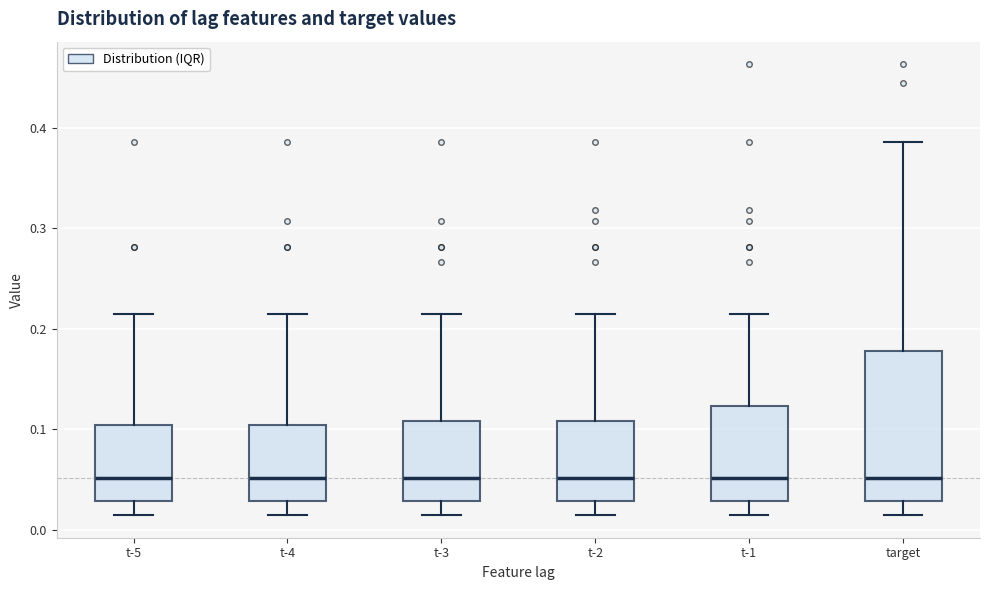

Comparing the boxes themselves (not the whiskers), which one is the tallest?

target